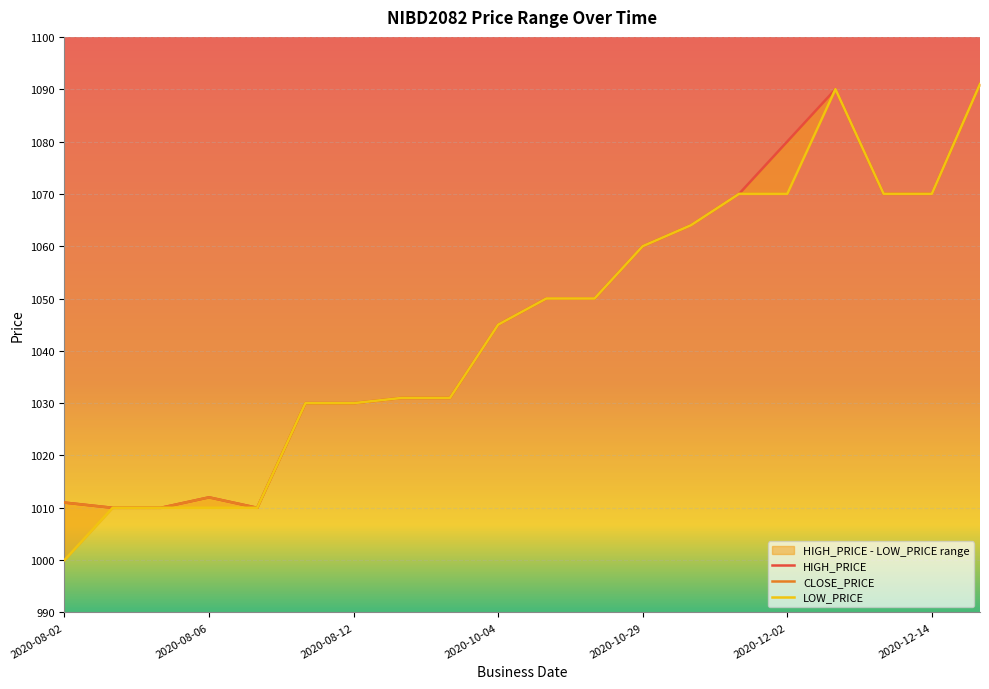

Which series changed the most between 2020-09-07 and 2020-10-04?

HIGH_PRICE